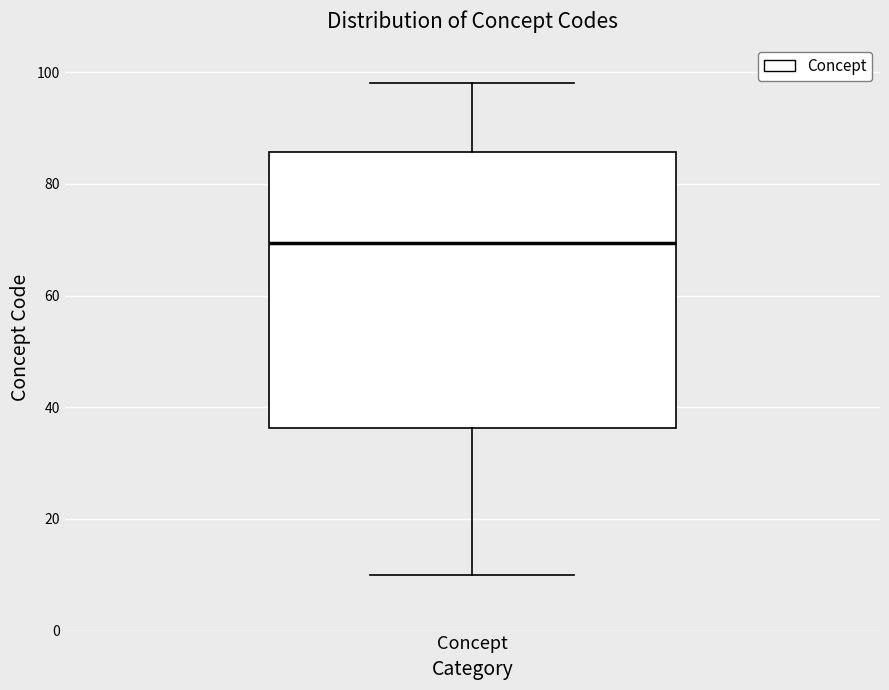

Read this box plot against the y-axis: the position of the median line, the range covered by the box, and the ends of both whiskers. The values are not printed on the chart, so give them approximately, as read against the axis.

median 70, box 36 to 86, whiskers 10 to 98